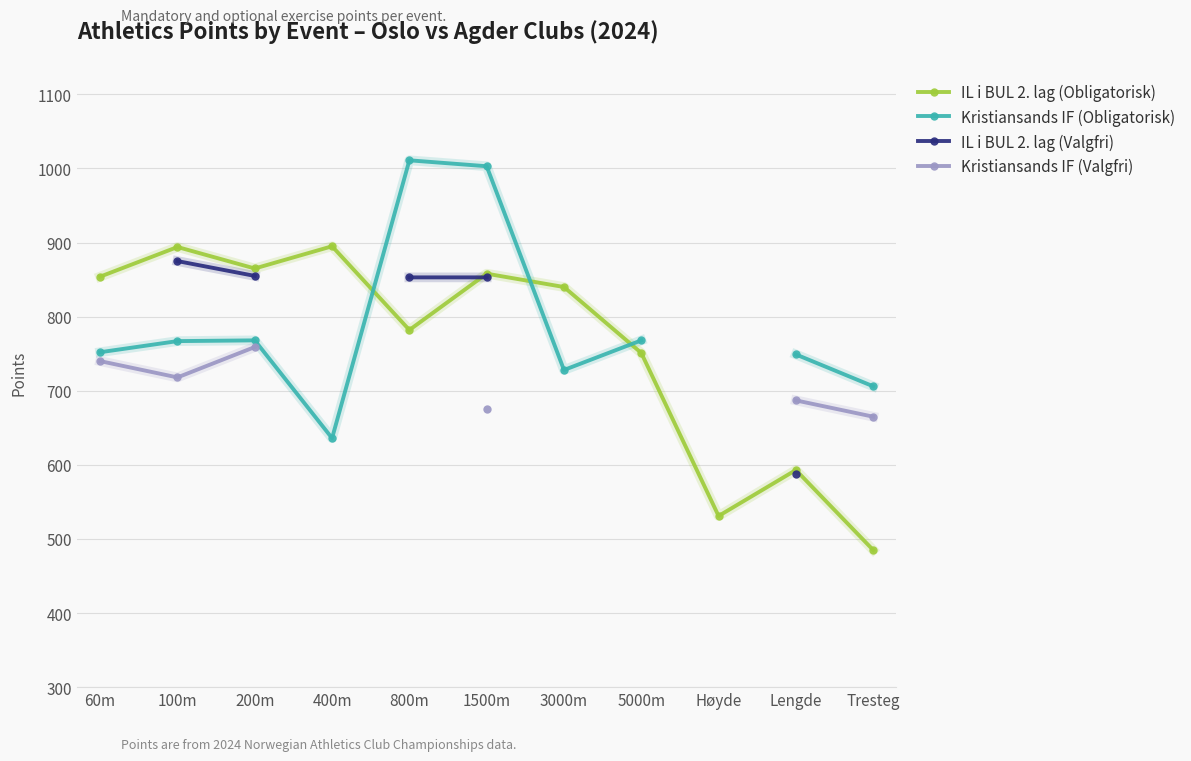

Is it true that IL i BUL 2. lag (Obligatorisk) equals 895 at 400m?

True